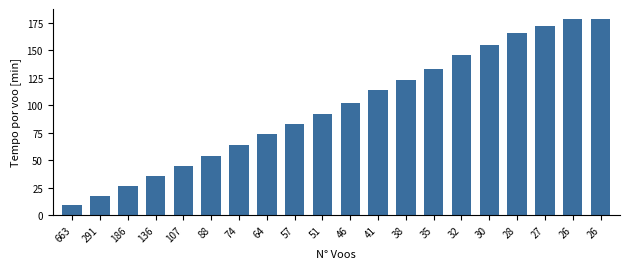

Reading left to right, what are all the values shown in this chart?

663=8.7	291=17.6	186=26.5	136=35.6	107=44.7	88=54.0	74=63.9	64=73.6	57=82.5	51=91.9	46=101.7	41=114.0	38=122.8	35=133.2	32=145.5	30=155.1	28=166.0	27=172.2	26=178.8	26=178.7